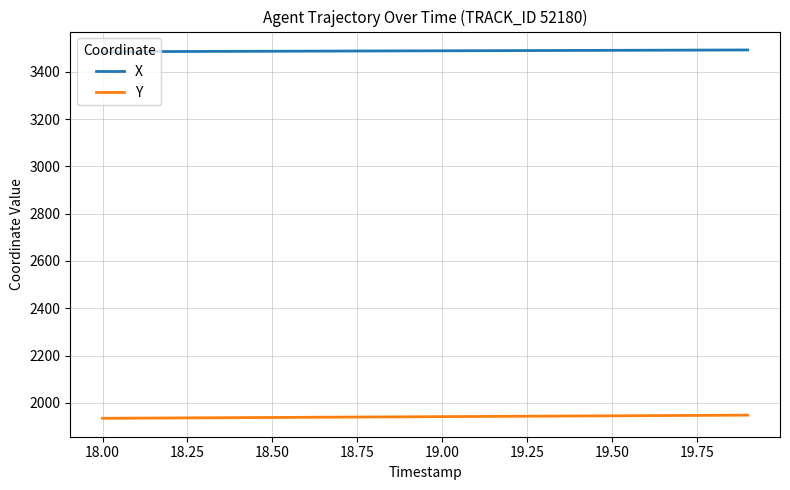

Rank the series by their maximum value, from lowest to highest.

Y, X